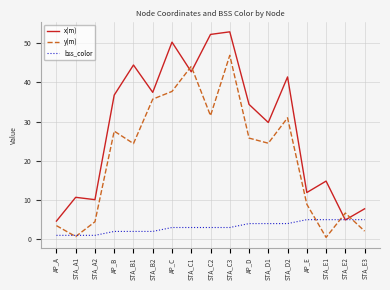

What are all the series names shown in the legend?

x(m), y(m), bss_color